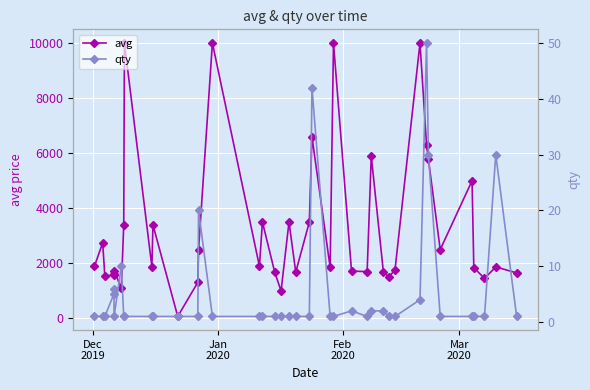

True or false: avg and qty intersect in this chart.

False